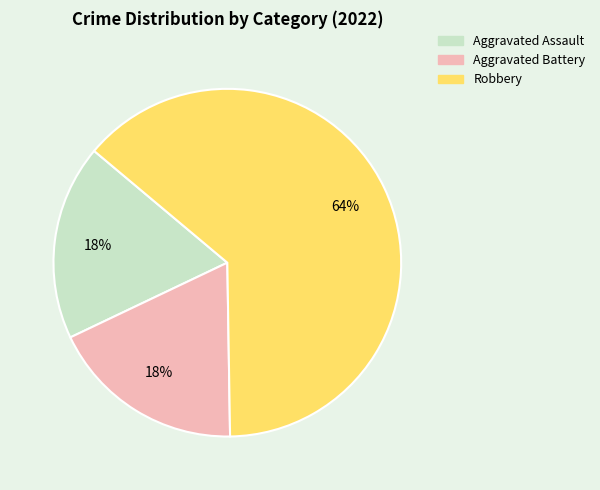

To the nearest percent, what is the combined percentage of Robbery and Aggravated Battery?

82%